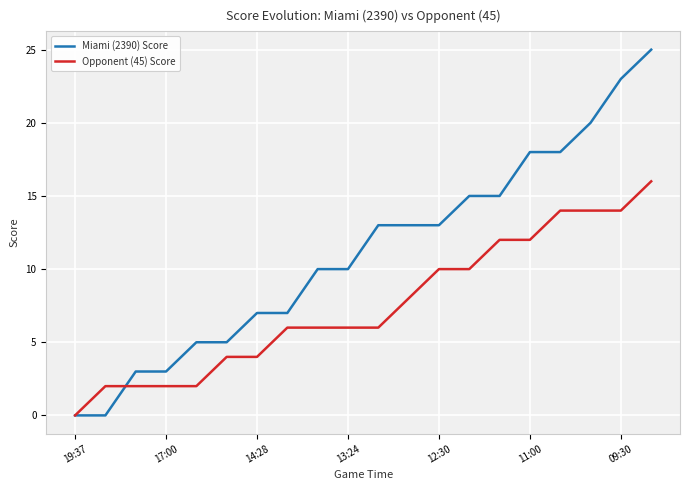

Does the chart have visible grid lines?

Yes